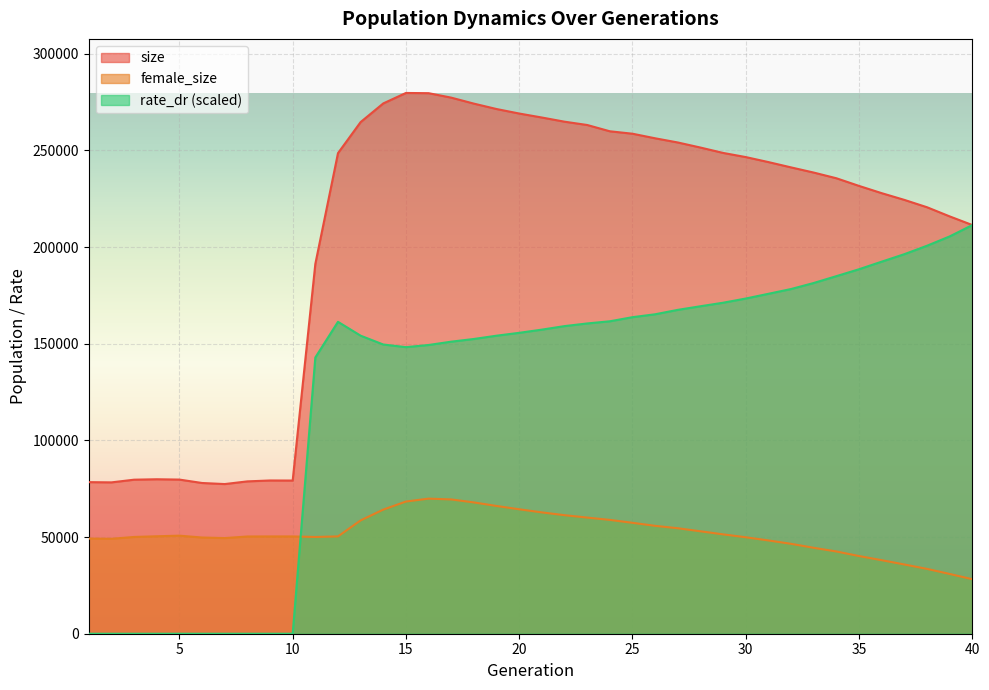

Which has a higher value, 29 or 16?

16